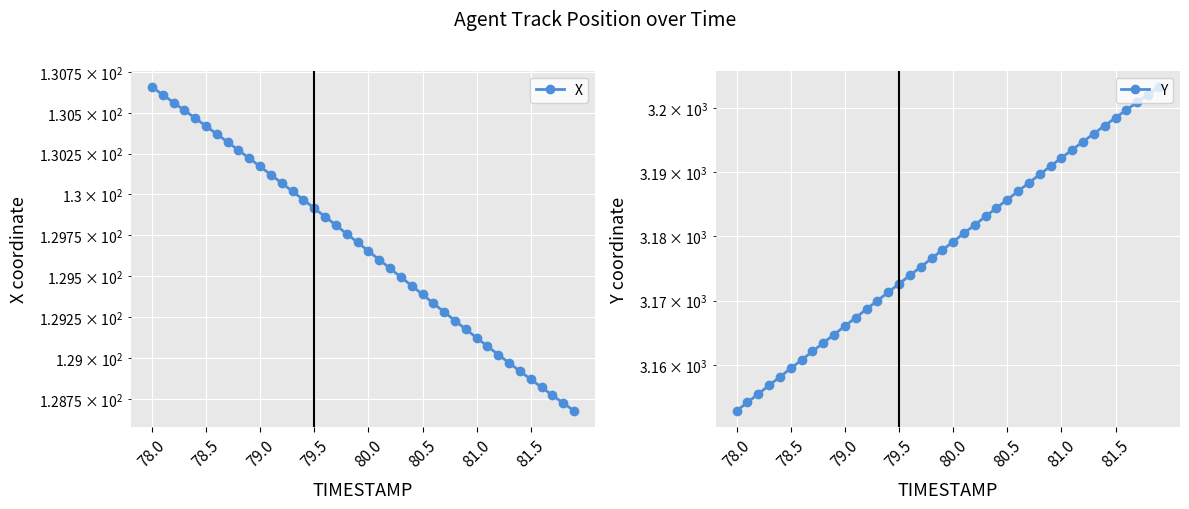

List the series in order of their overall mean, highest first.

Y, X